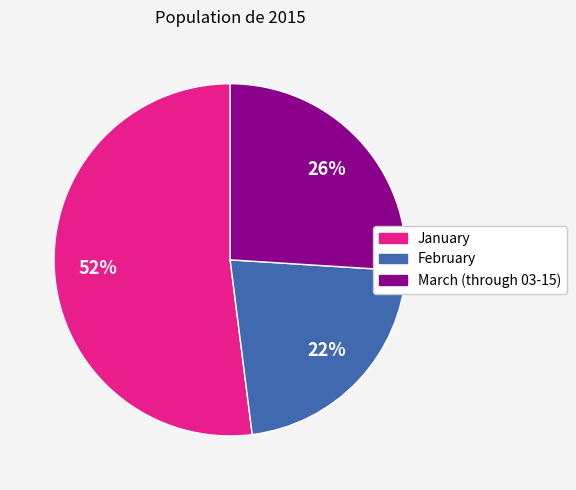

Does any single category account for the majority?

Yes